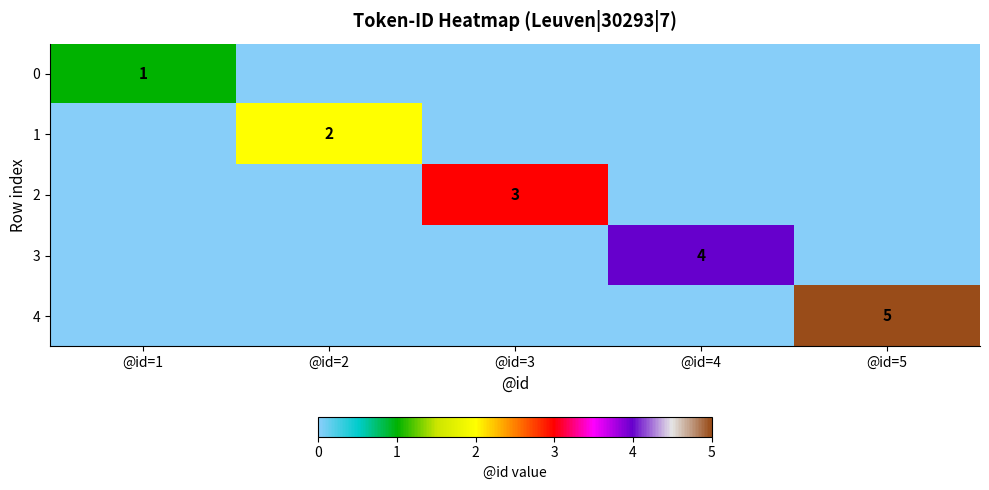

Is it true that 3 equals 1 at @id=4?

False